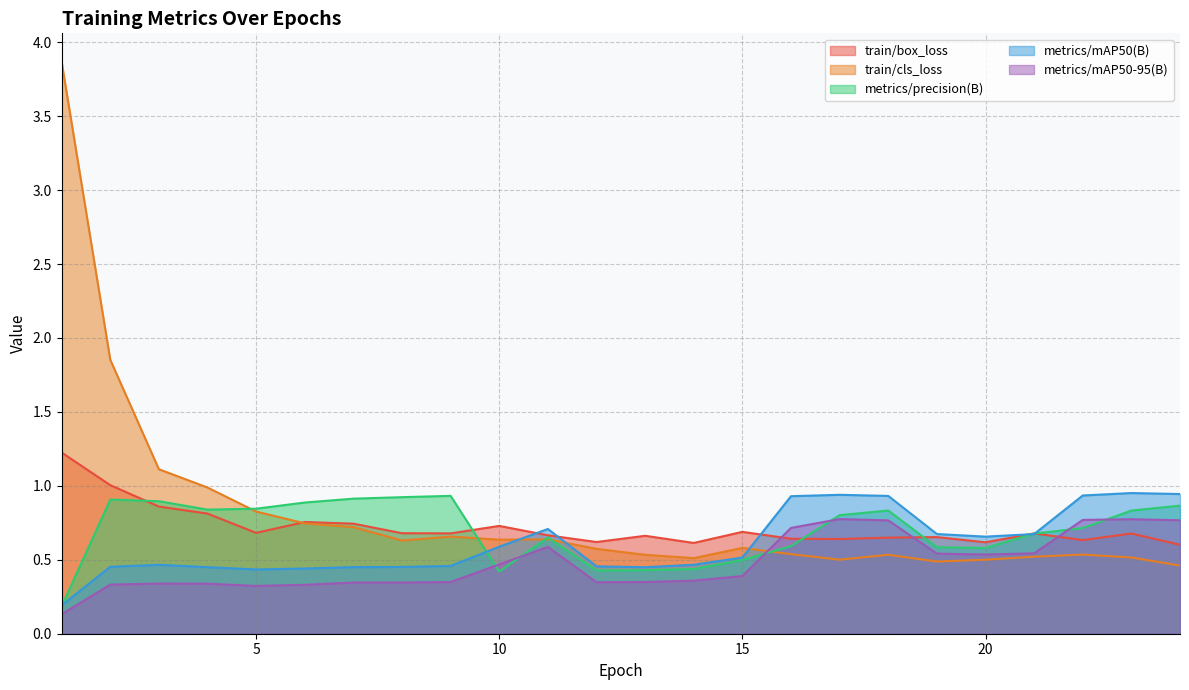

Reading left to right, list all the values displayed in this chart.

train/box_loss: 1.2	1.0	0.9	0.8	0.7	0.8	0.7	0.7	0.7	0.7	0.7	0.6	0.7	0.6	0.7	0.6	0.6	0.6	0.7	0.6	0.7	0.6	0.7	0.6
train/cls_loss: 3.9	1.9	1.1	1.0	0.8	0.7	0.7	0.6	0.7	0.6	0.6	0.6	0.5	0.5	0.6	0.5	0.5	0.5	0.5	0.5	0.5	0.5	0.5	0.5
metrics/precision(B): 0.2	0.9	0.9	0.8	0.8	0.9	0.9	0.9	0.9	0.4	0.7	0.4	0.4	0.4	0.5	0.6	0.8	0.8	0.6	0.6	0.7	0.7	0.8	0.9
metrics/mAP50(B): 0.2	0.5	0.5	0.5	0.4	0.4	0.5	0.5	0.5	0.6	0.7	0.5	0.4	0.5	0.5	0.9	0.9	0.9	0.7	0.7	0.7	0.9	1.0	0.9
metrics/mAP50-95(B): 0.1	0.3	0.3	0.3	0.3	0.3	0.3	0.3	0.3	0.5	0.6	0.3	0.3	0.4	0.4	0.7	0.8	0.8	0.5	0.5	0.5	0.8	0.8	0.8